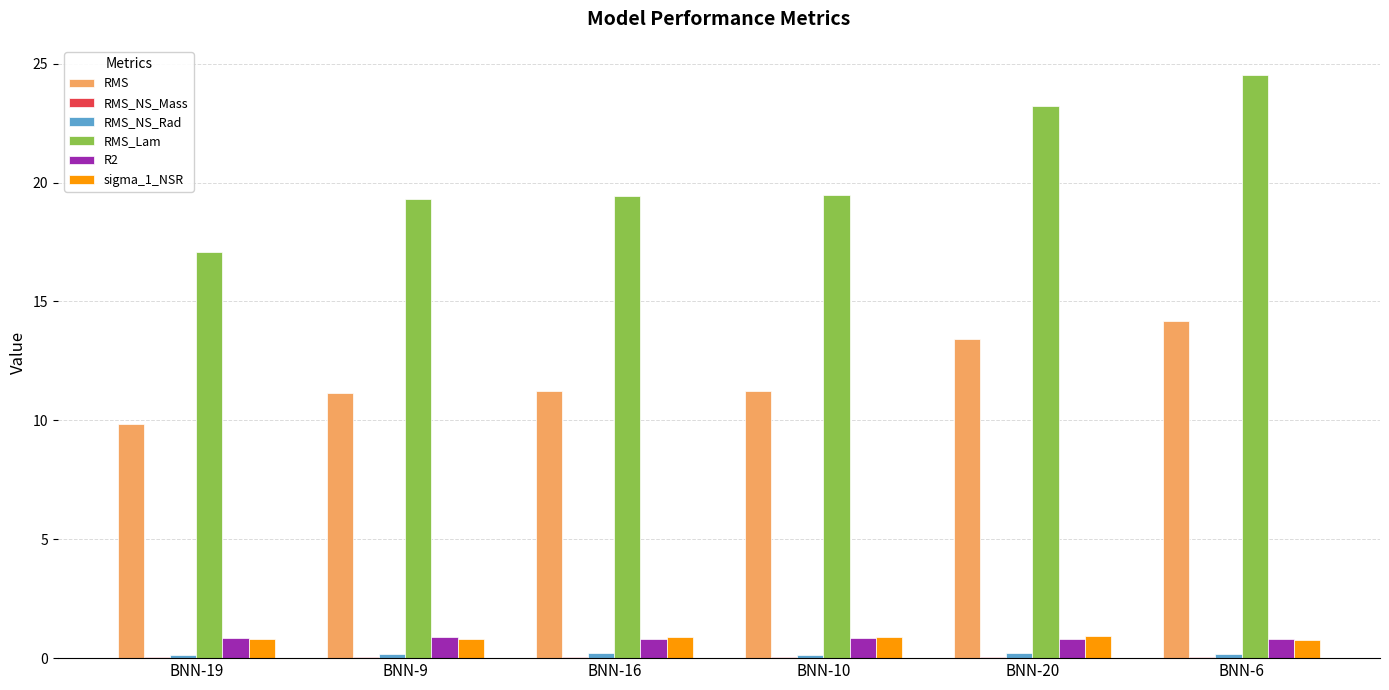

At which category is the sum across all series the highest?

BNN-6